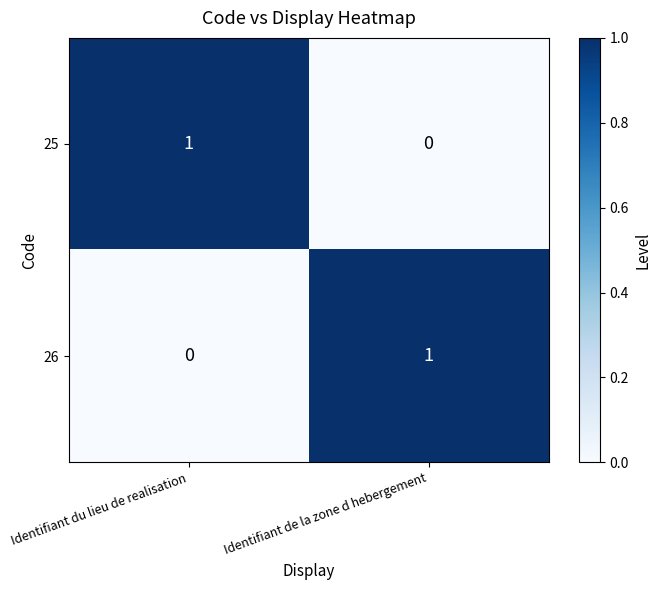

Rank the series at Identifiant de la zone d hebergement from highest to lowest value.

26, 25